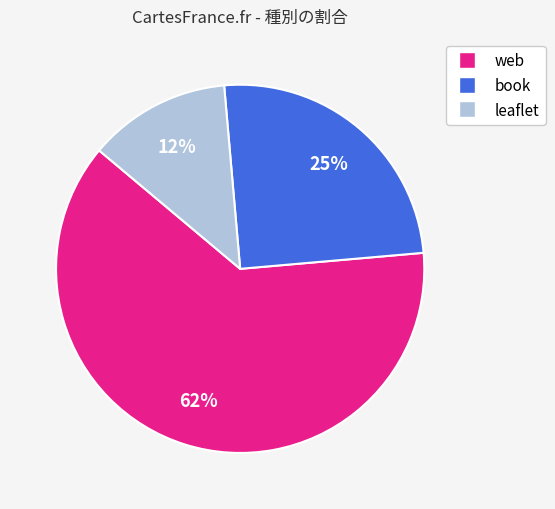

To the nearest percent, what is the average slice percentage?

33%